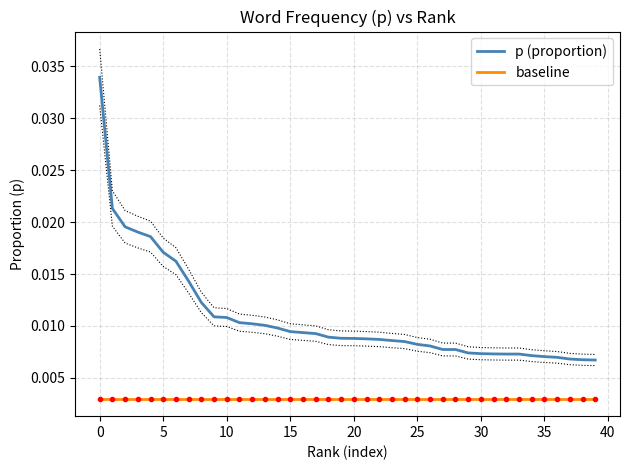

What are all the series names shown in the legend?

p (proportion), baseline